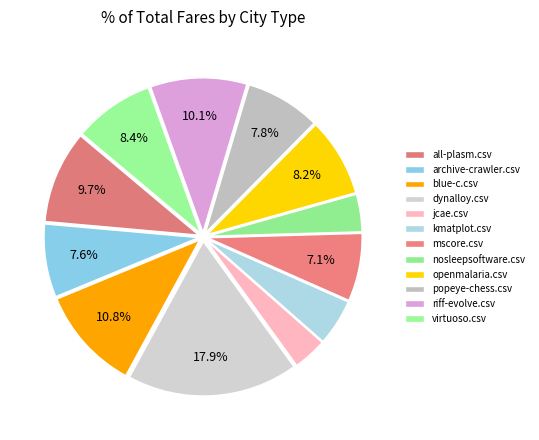

What is the largest slice in the pie chart?

dynalloy.csv